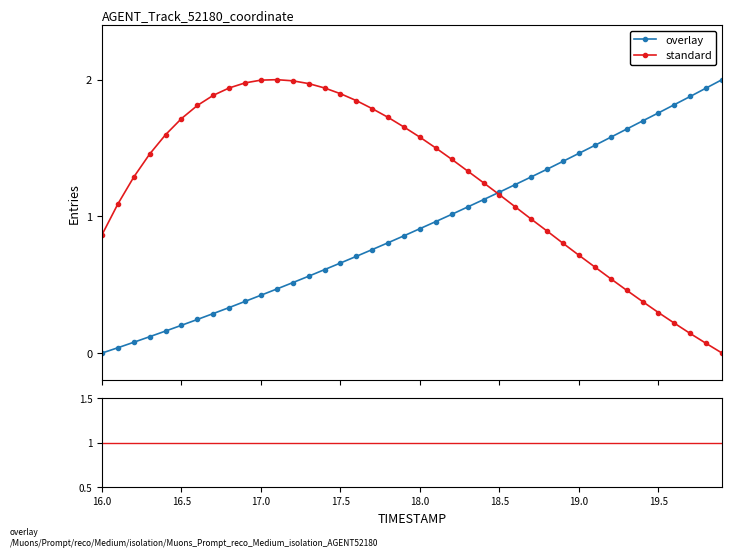

Which series has the largest total across all categories?

standard